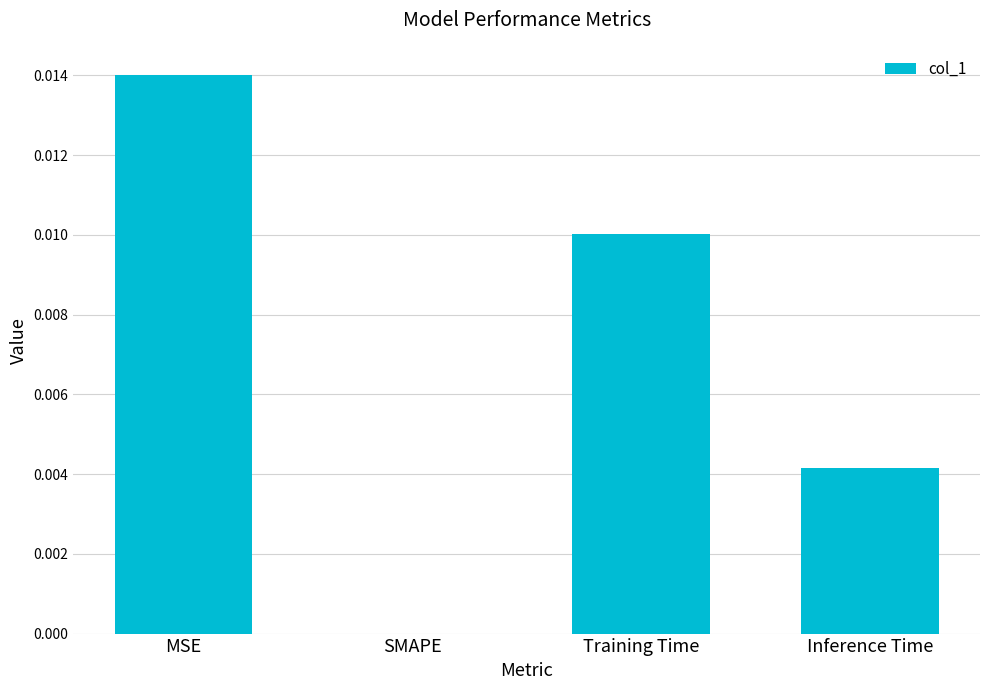

Which has a higher value, Inference Time or Training Time?

Training Time